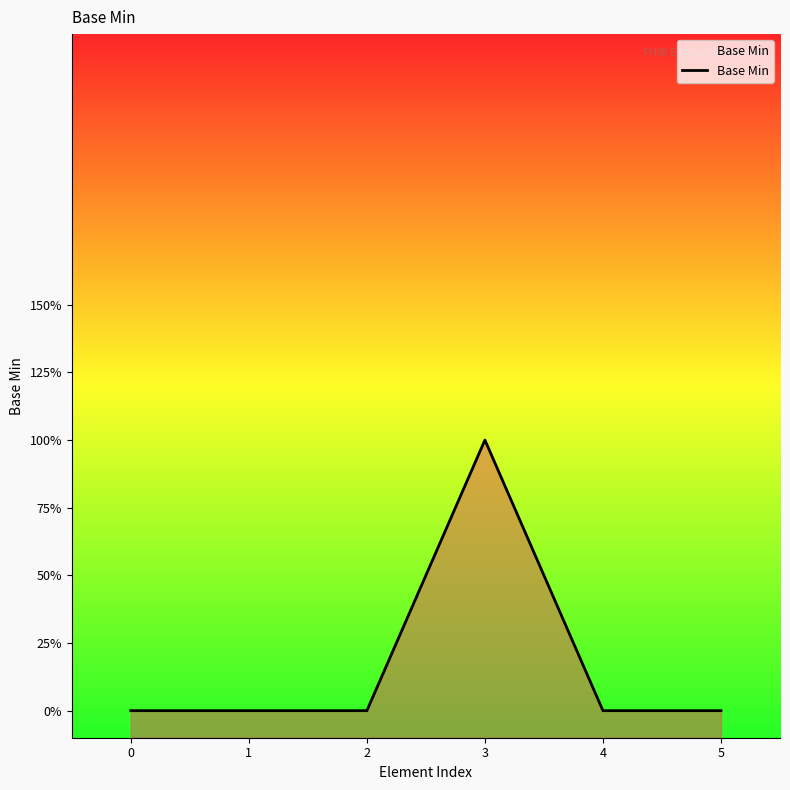

The chart shows a value of 0 at 2. True or false?

True